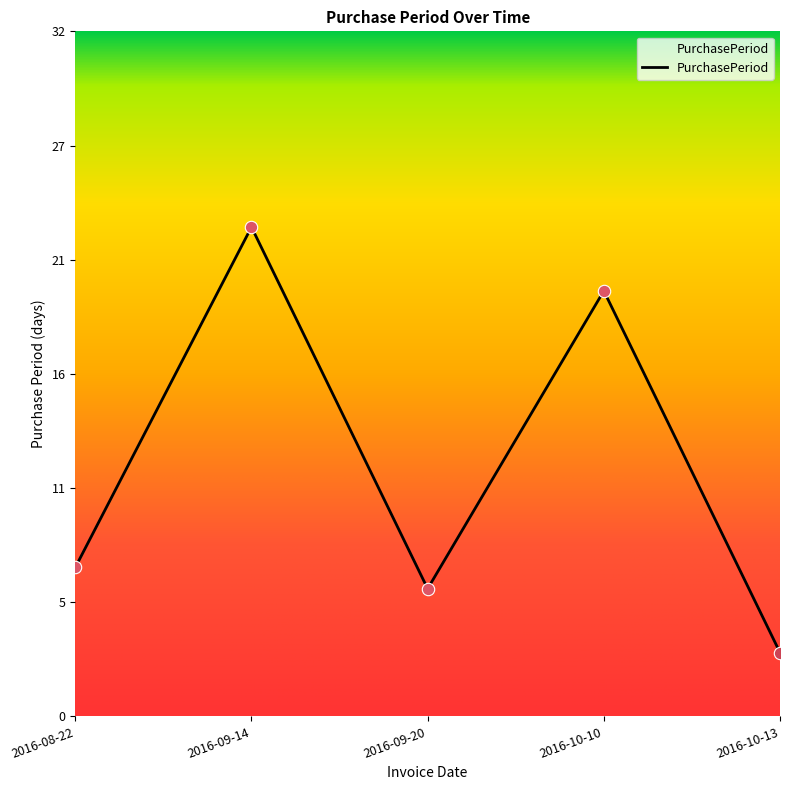

Approximately how many times larger is the value at 2016-09-20 compared to 2016-09-14?

0.3